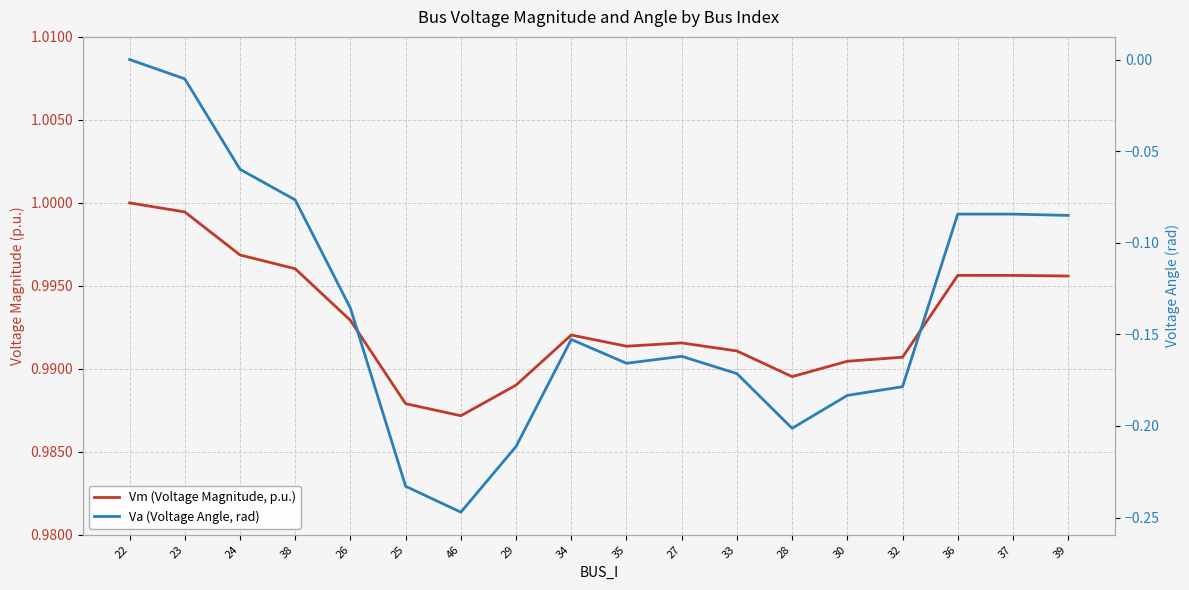

List the labels in order of Vm (Voltage Magnitude, p.u.) value, largest first.

22, 23, 24, 38, 36, 37, 39, 26, 34, 27, 35, 33, 32, 30, 28, 29, 25, 46